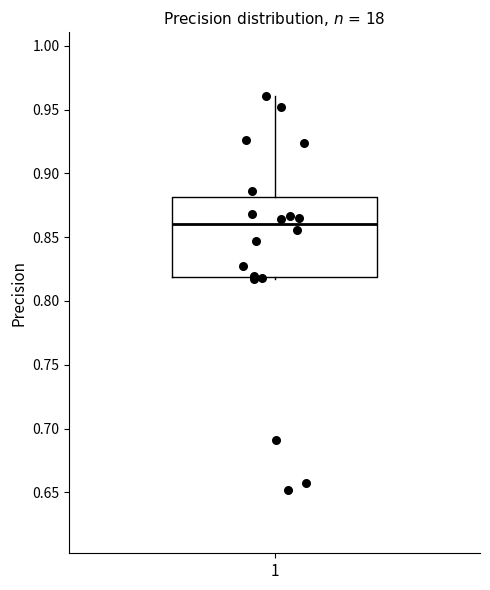

Read this box plot against the y-axis: the position of the median line, the range covered by the box, and the ends of both whiskers. The values are not printed on the chart, so give them approximately, as read against the axis.

median 0.860, box 0.820 to 0.880, whiskers 0.815 to 0.960